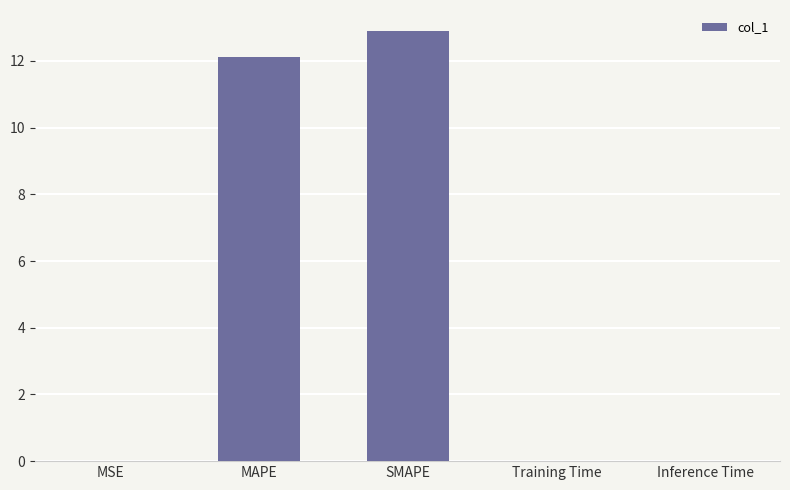

What is the sum of all values?

25.0